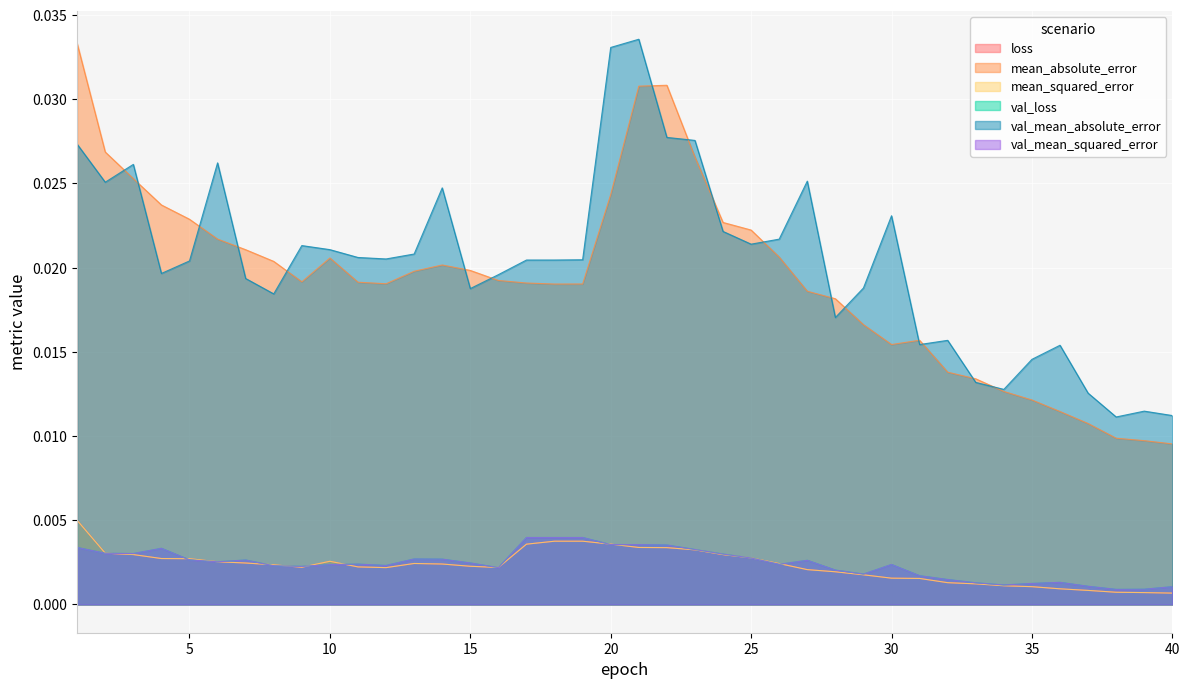

Between 2 and 35, which is larger?

2